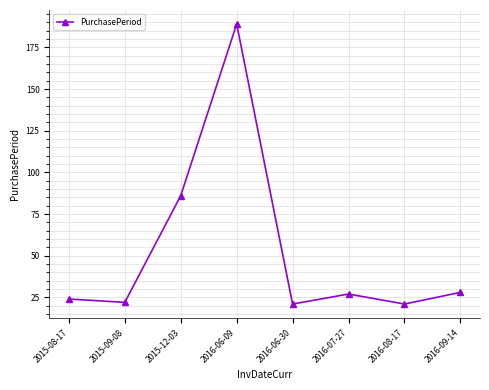

What is the maximum value shown in the chart?

189